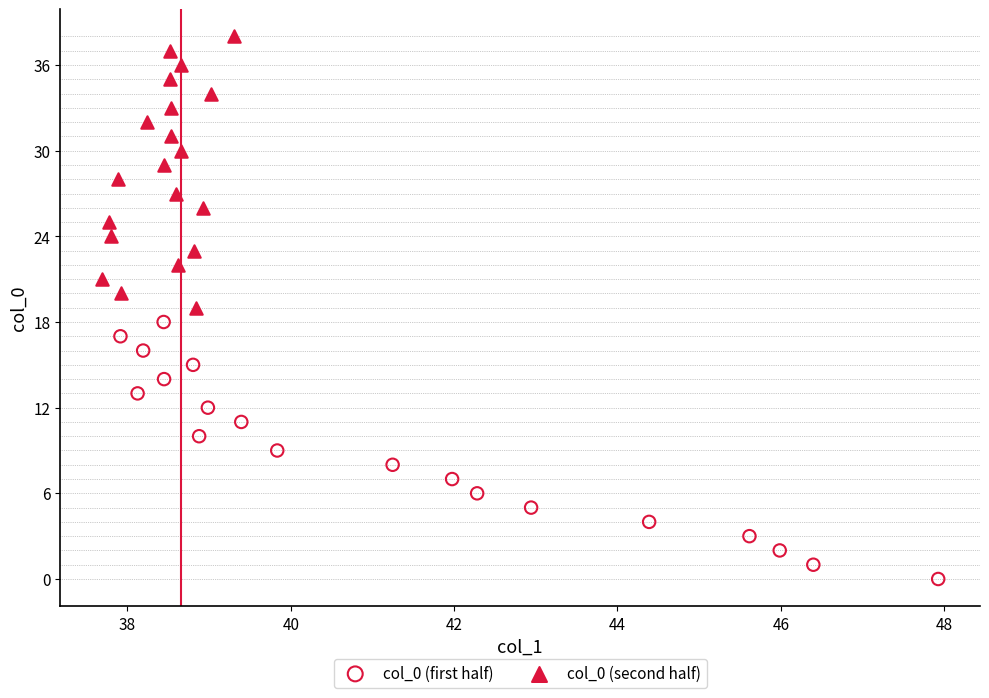

Which series reaches the minimum Y coordinate?

col_0 (first half)